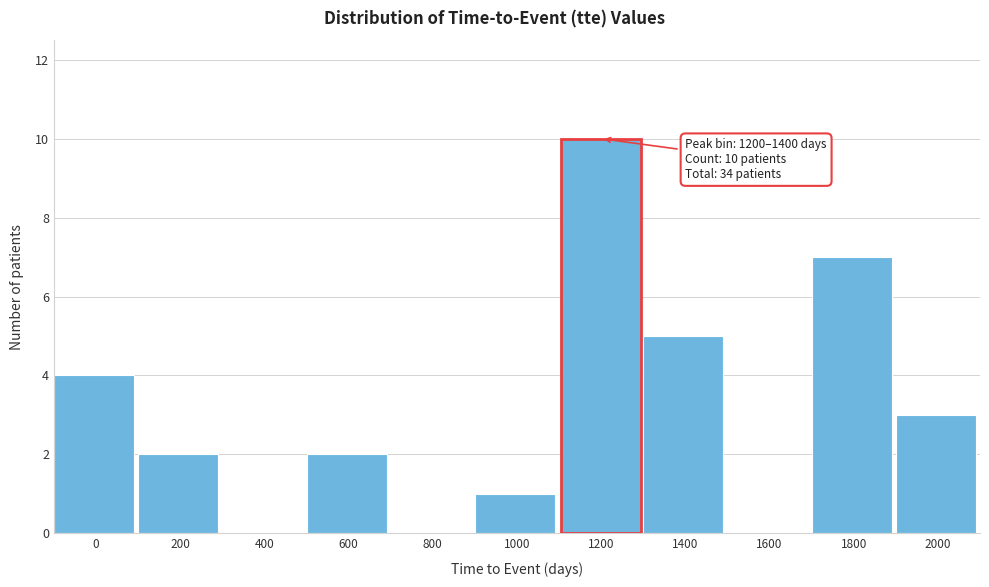

Reading left to right, what are all the values shown in this chart?

0=4	200=2	400=0	600=2	800=0	1000=1	1400=5	1600=0	1800=7	2000=3